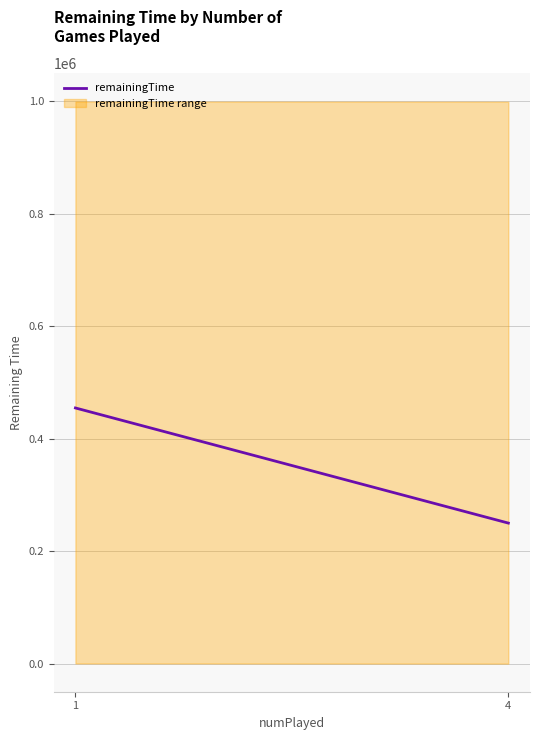

The value at 1 is 454890.9. True or false?

True